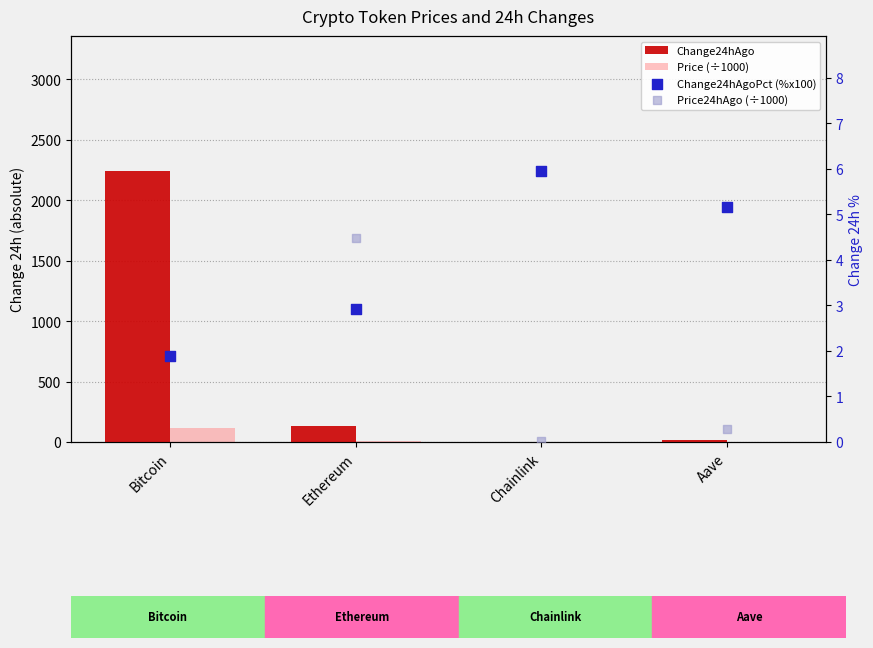

Is the value of Change24hAgo at Chainlink greater than the value of Change24hAgoPct (%x100) at Ethereum?

No